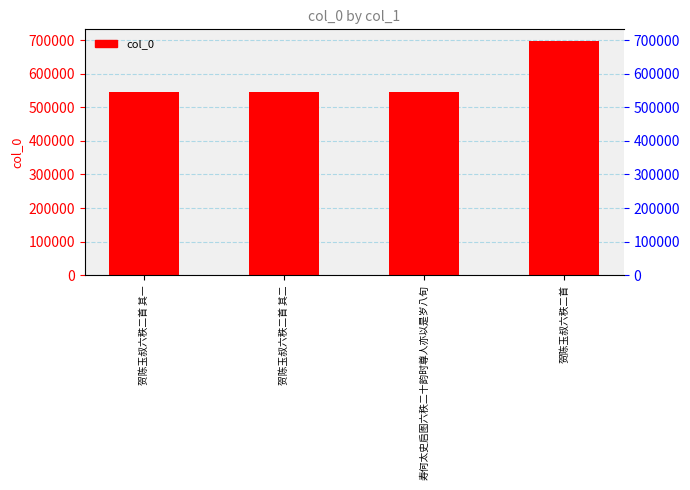

Rank the categories by value from lowest to highest.

寿何太史启图六秩二十韵时尊人亦以是岁八旬, 贺陈玉叔六秩二首 其一, 贺陈玉叔六秩二首 其二, 贺陈玉叔六秩二首